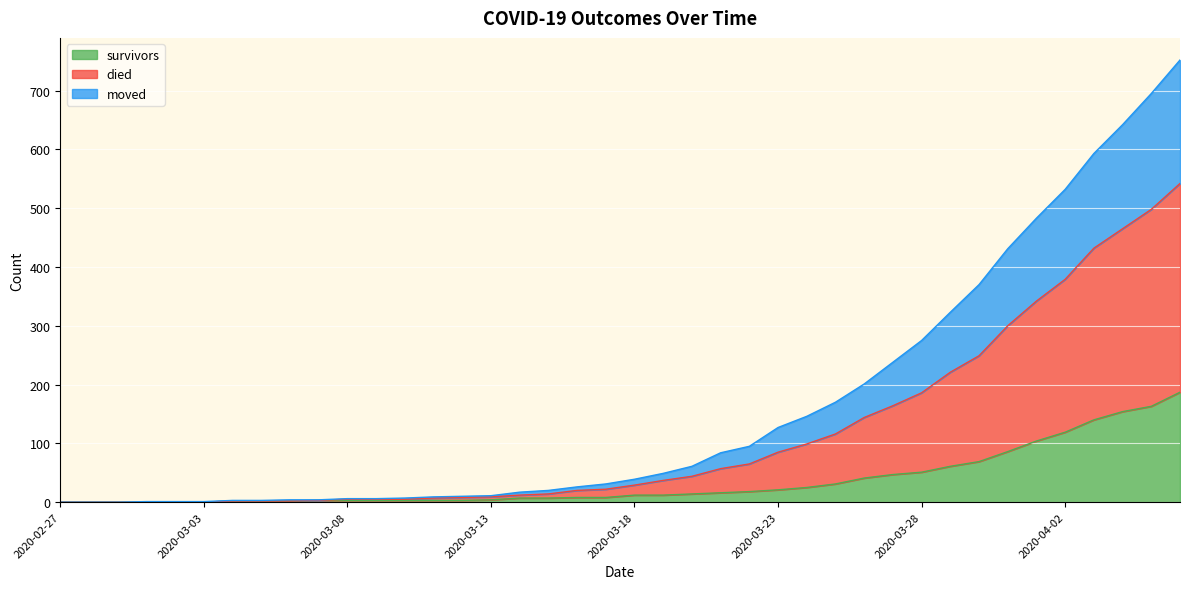

Which has a higher value, 2020-03-21 or 2020-03-12?

2020-03-21